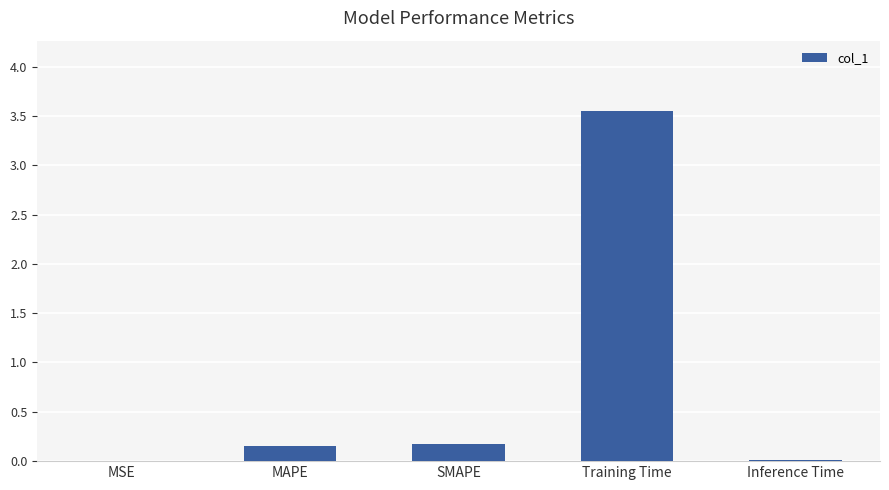

The chart shows a value of 0.0 at MSE. True or false?

True